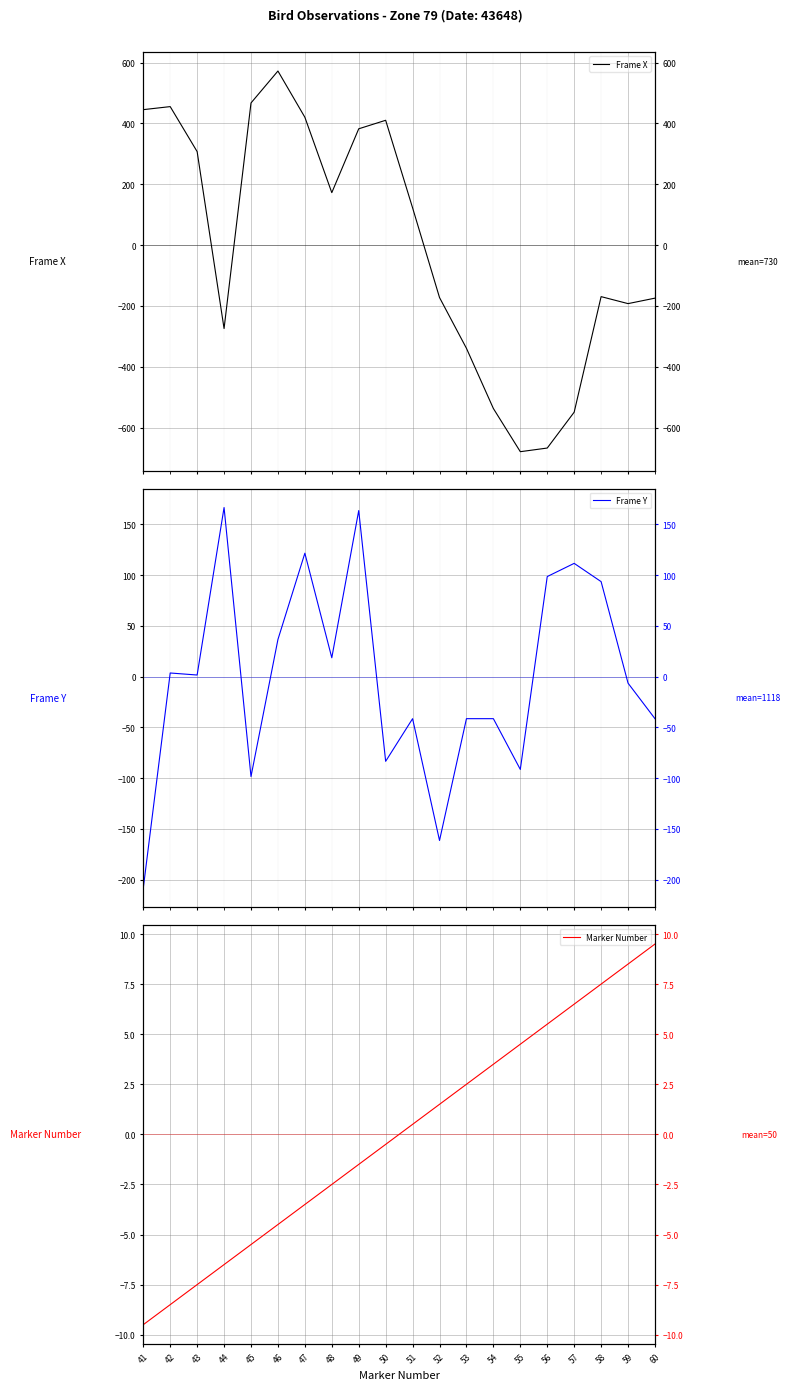

What is the total value across all series at 43?

301.5